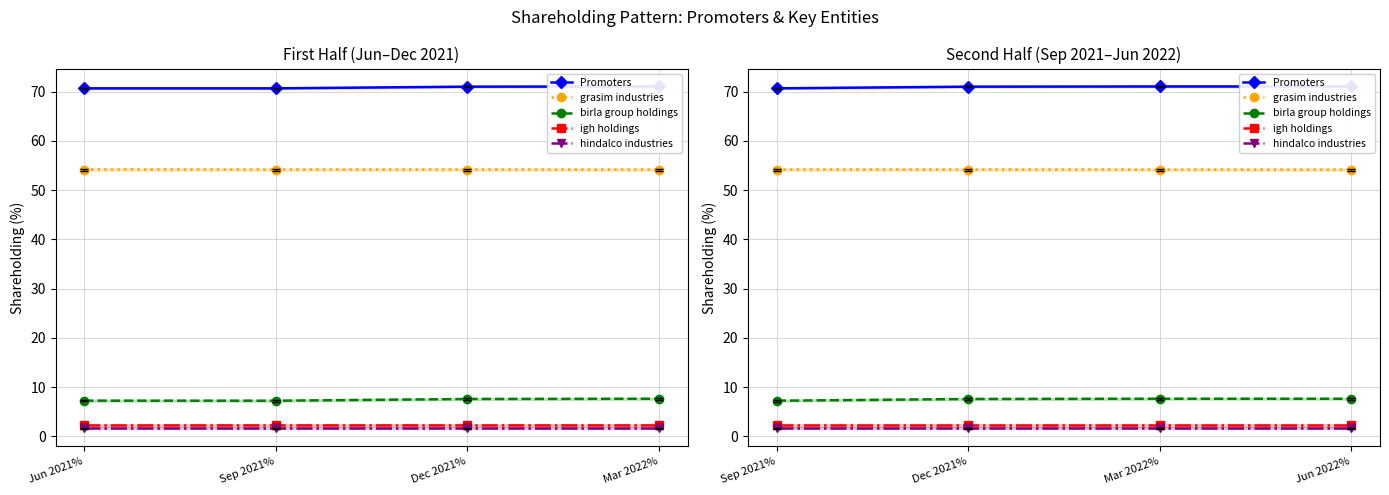

What position from the left is Jun 2022%?

4